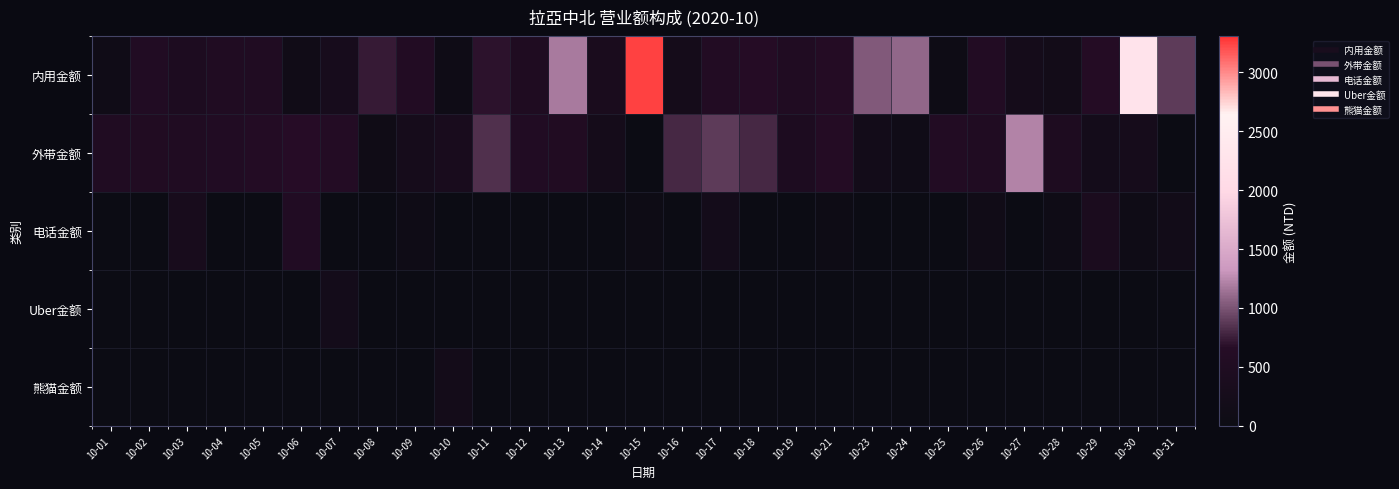

What is the maximum value shown in the chart?

3251